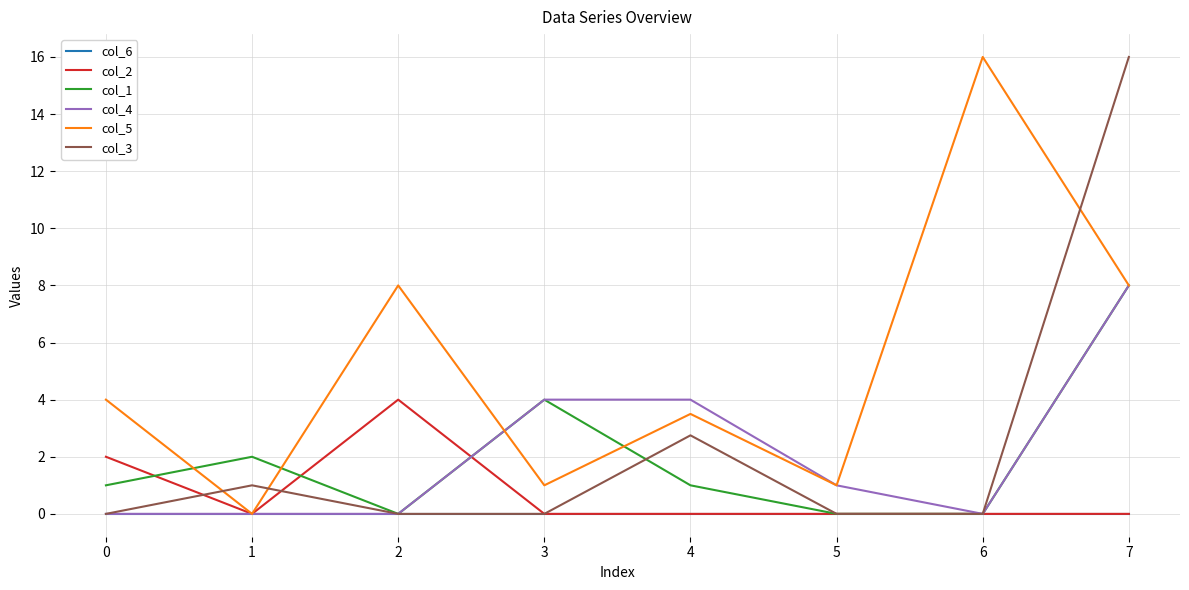

True or false: col_4 has a value of 0.0 at 6.

True